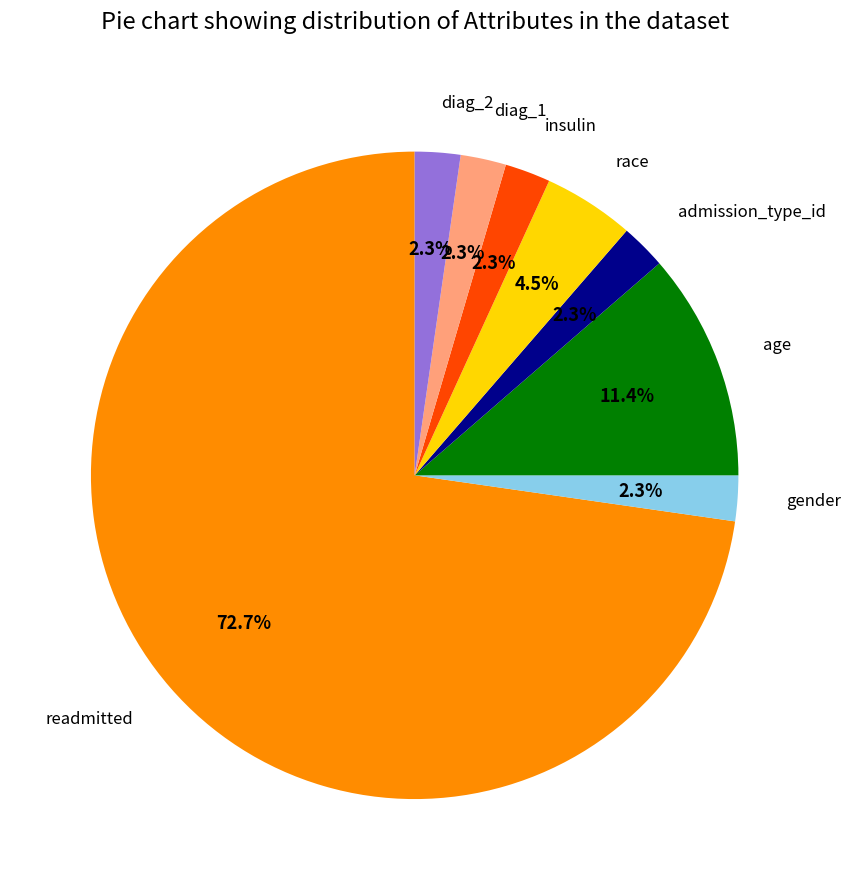

Do gender and admission_type_id together represent more than half of the pie?

No